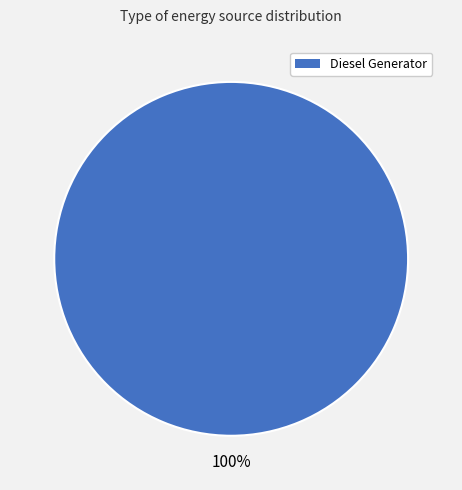

What percentage is the Diesel Generator slice, to the nearest percent?

100%